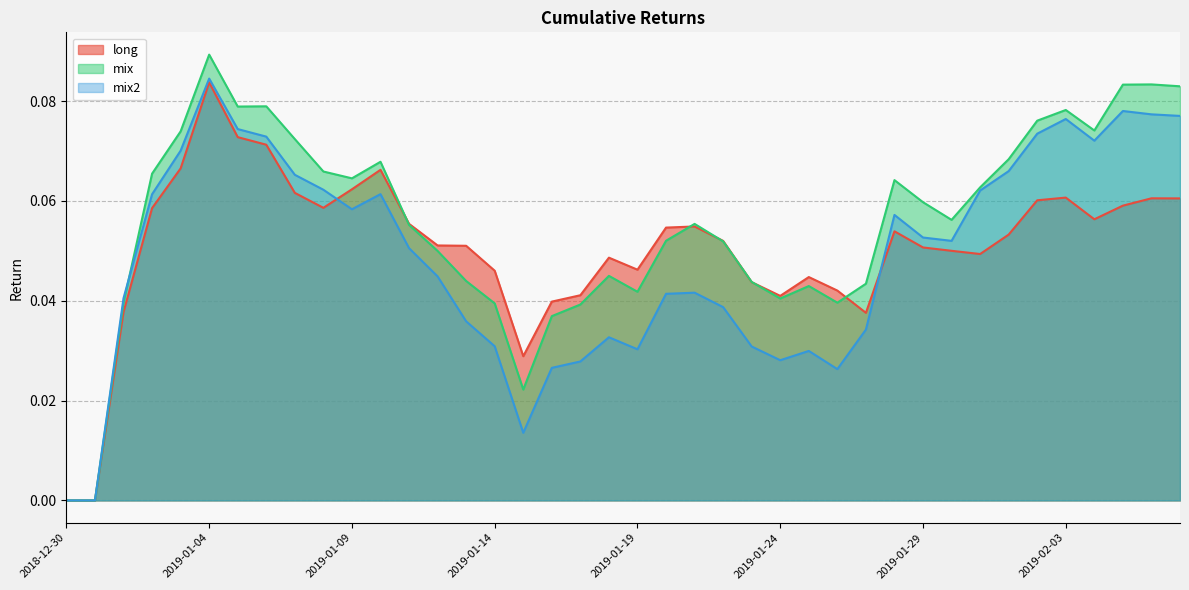

Reading left to right, transcribe all the data shown in this chart.

long: 0.0	0.0	0.0	0.1	0.1	0.1	0.1	0.1	0.1	0.1	0.1	0.1	0.1	0.1	0.1	0.0	0.0	0.0	0.0	0.0	0.0	0.1	0.1	0.1	0.0	0.0	0.0	0.0	0.0	0.1	0.1	0.1	0.0	0.1	0.1	0.1	0.1	0.1	0.1	0.1
mix: 0.0	0.0	0.0	0.1	0.1	0.1	0.1	0.1	0.1	0.1	0.1	0.1	0.1	0.0	0.0	0.0	0.0	0.0	0.0	0.0	0.0	0.1	0.1	0.1	0.0	0.0	0.0	0.0	0.0	0.1	0.1	0.1	0.1	0.1	0.1	0.1	0.1	0.1	0.1	0.1
mix2: 0.0	0.0	0.0	0.1	0.1	0.1	0.1	0.1	0.1	0.1	0.1	0.1	0.1	0.0	0.0	0.0	0.0	0.0	0.0	0.0	0.0	0.0	0.0	0.0	0.0	0.0	0.0	0.0	0.0	0.1	0.1	0.1	0.1	0.1	0.1	0.1	0.1	0.1	0.1	0.1